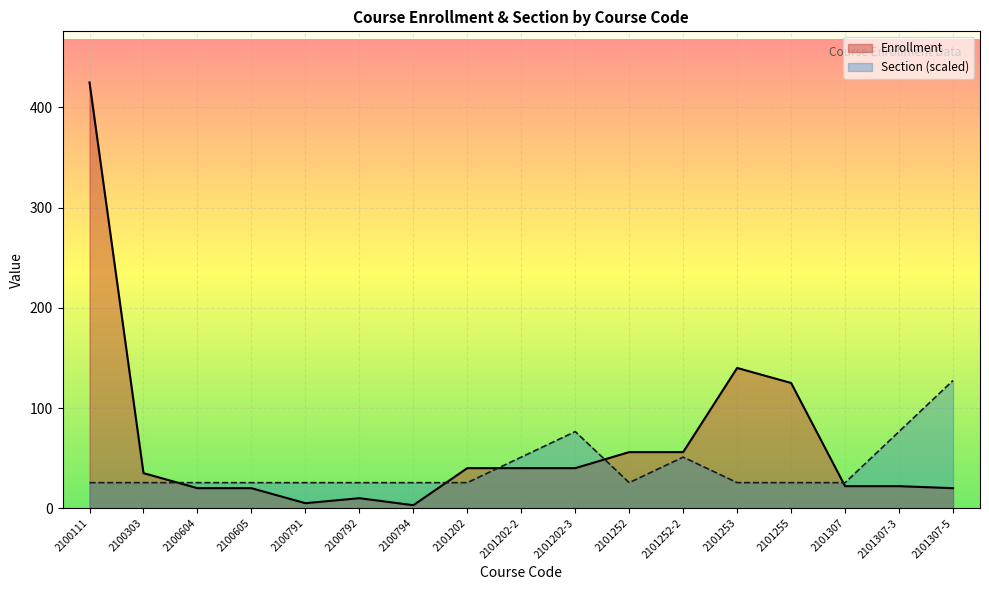

Is the value of Enrollment at 2100604 greater than the value of Section at 2101255?

No